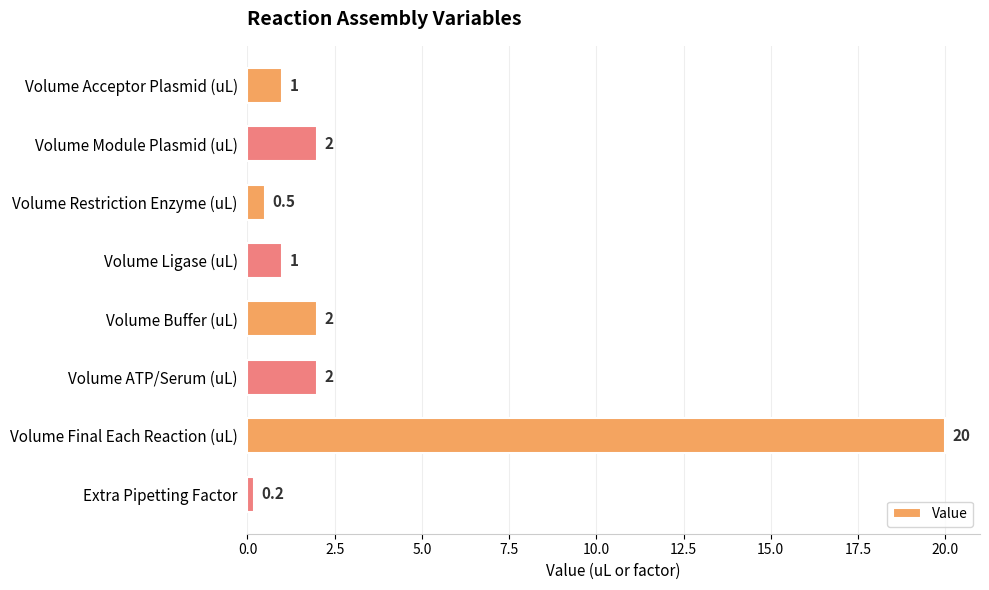

What is the label of the 7th bar from the top?

Volume Final Each Reaction (uL)